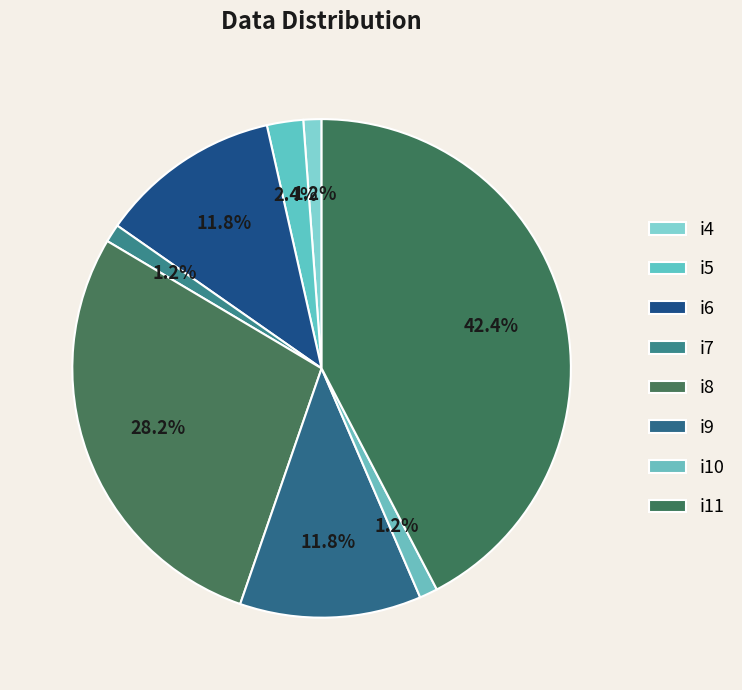

How many slices are in this pie chart?

8